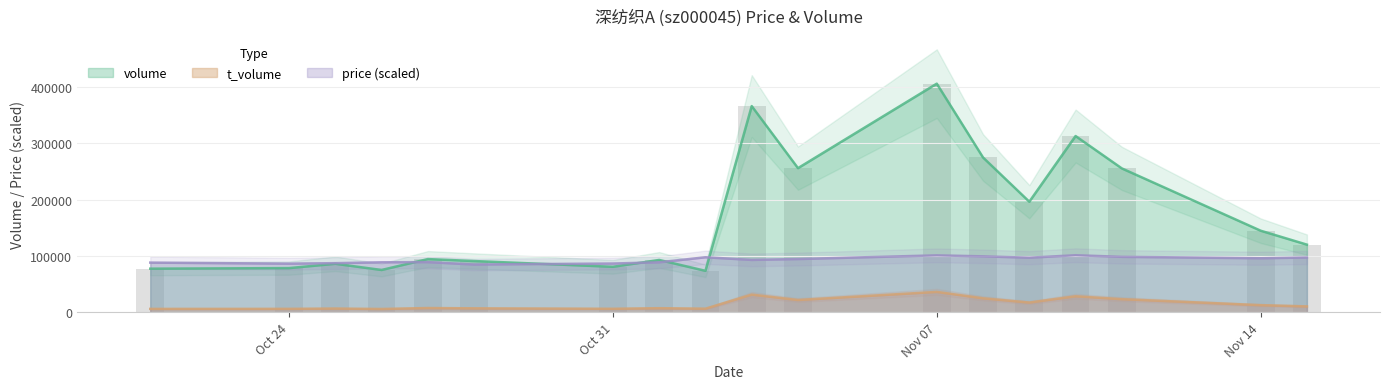

The volume series shows 93753.4 at Nov 07. True or false?

False